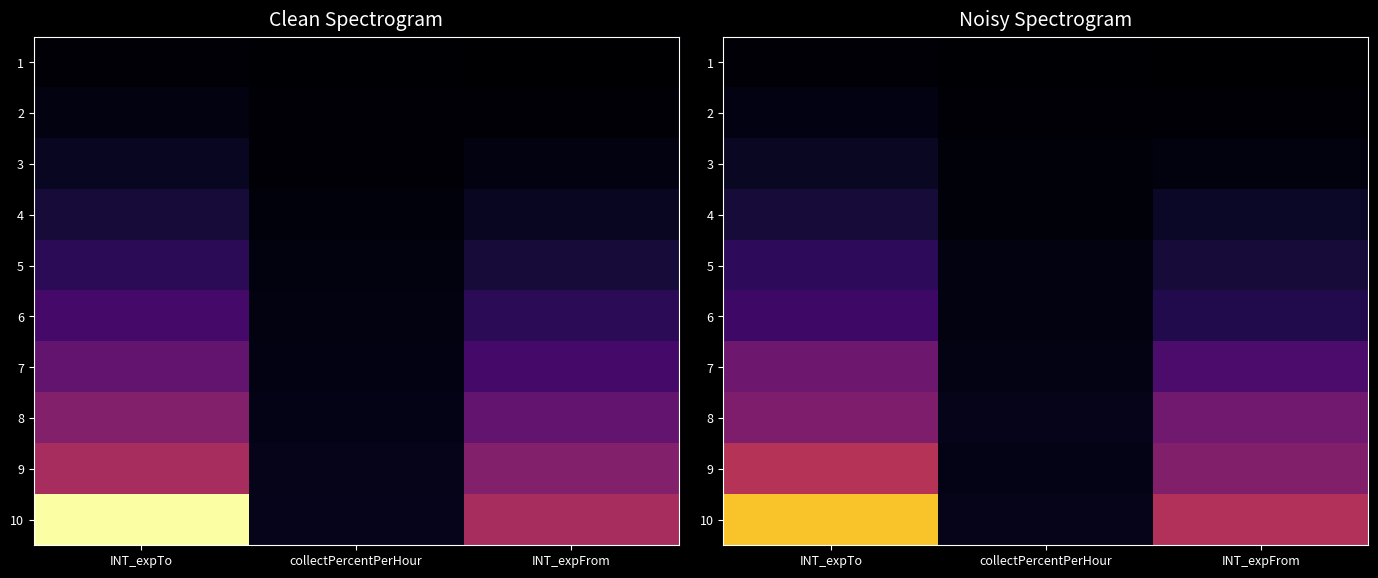

True or false: 3 has a value of 266.5 at INT_expFrom.

True